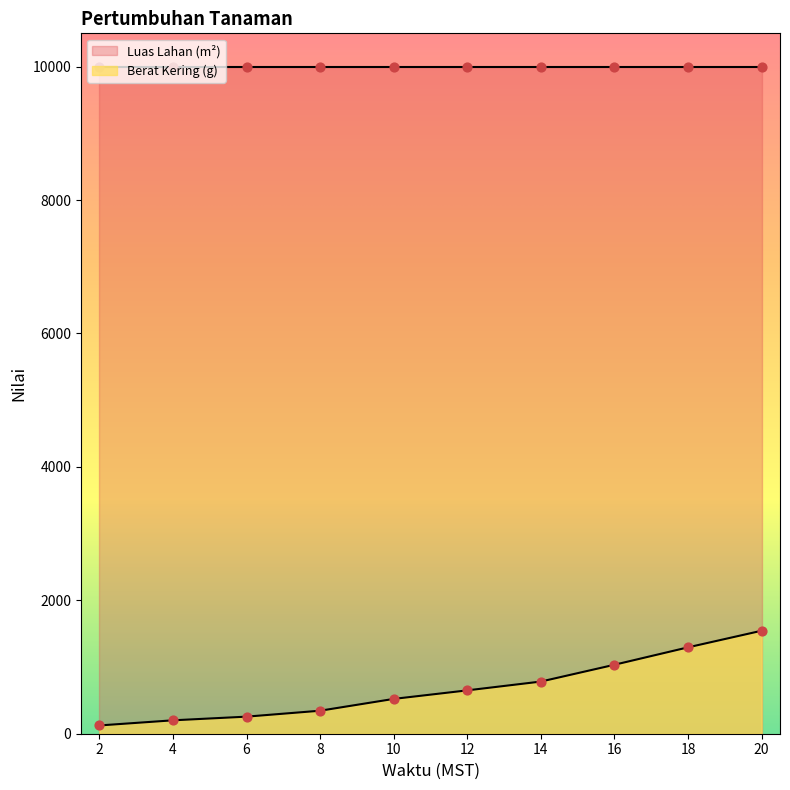

What is the ratio of the value at 10 to the value at 12?

0.8